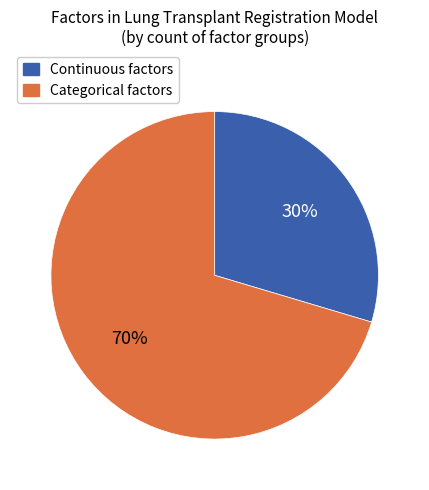

True or false: Categorical factors accounts for 83% of the total.

False